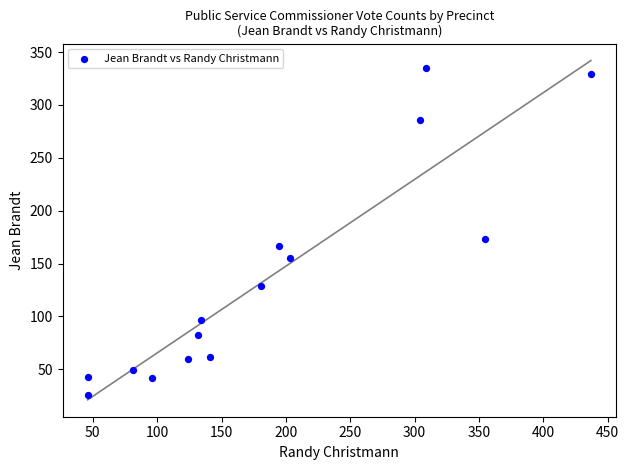

What is the range of Y values (max minus min)?

309